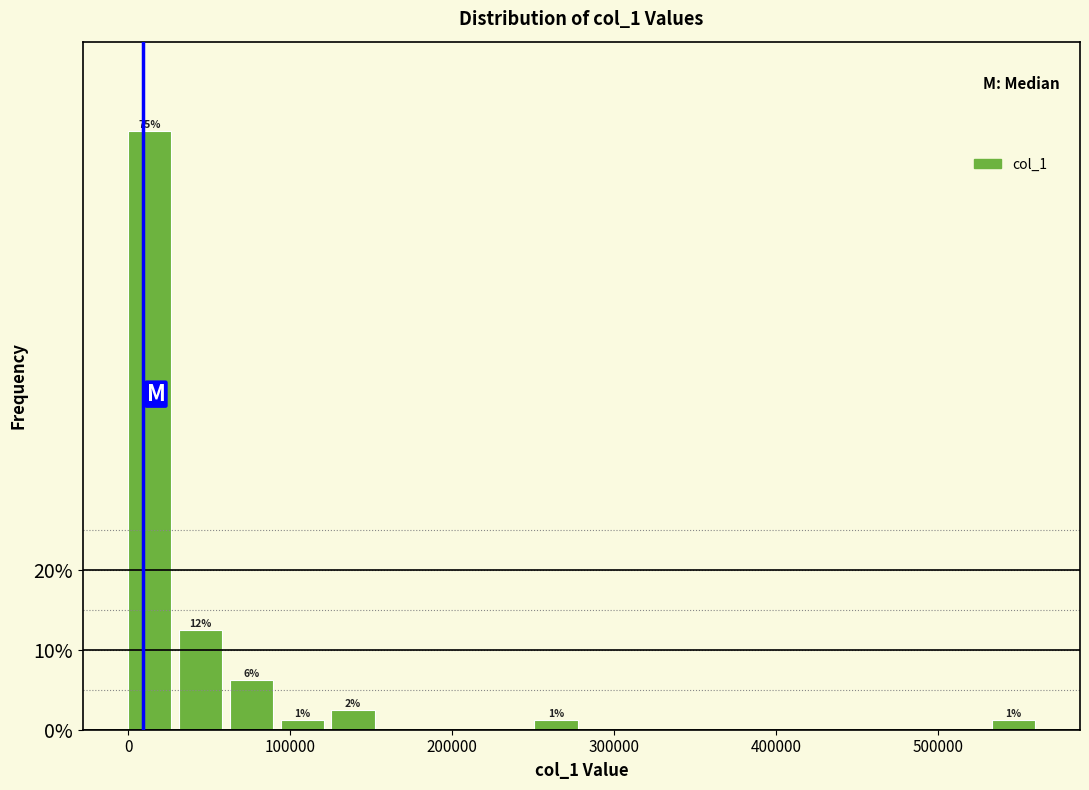

Around what value on the x-axis is the tallest bar? Give the approximate position of its centre, as read against the axis.

10000